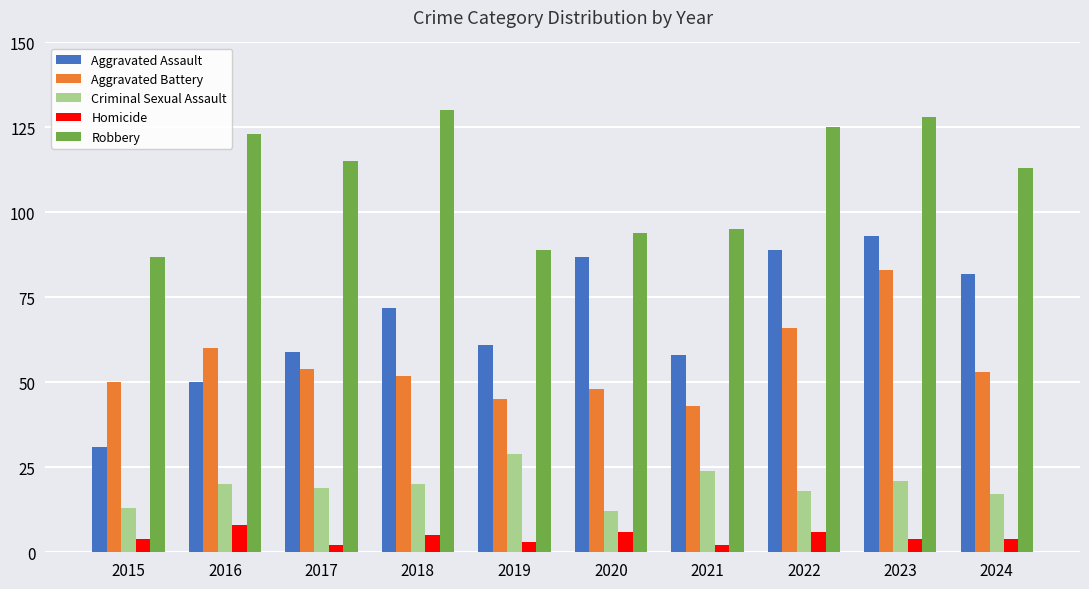

What is the total value across all series at 2020?

247